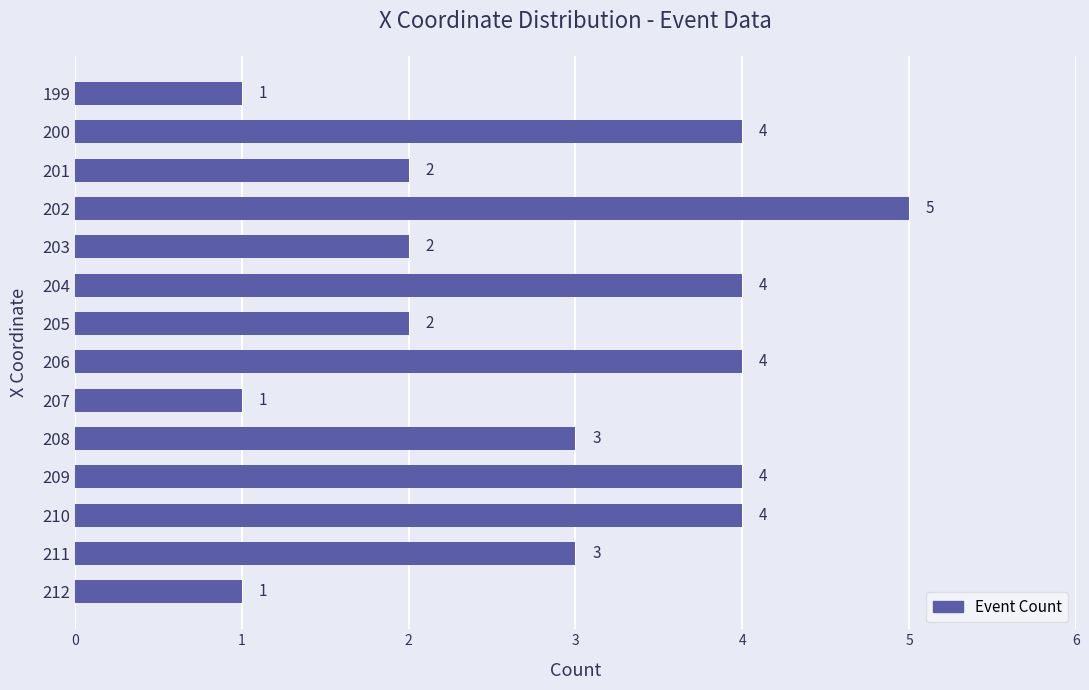

The chart shows a value of 2 at 203. True or false?

True